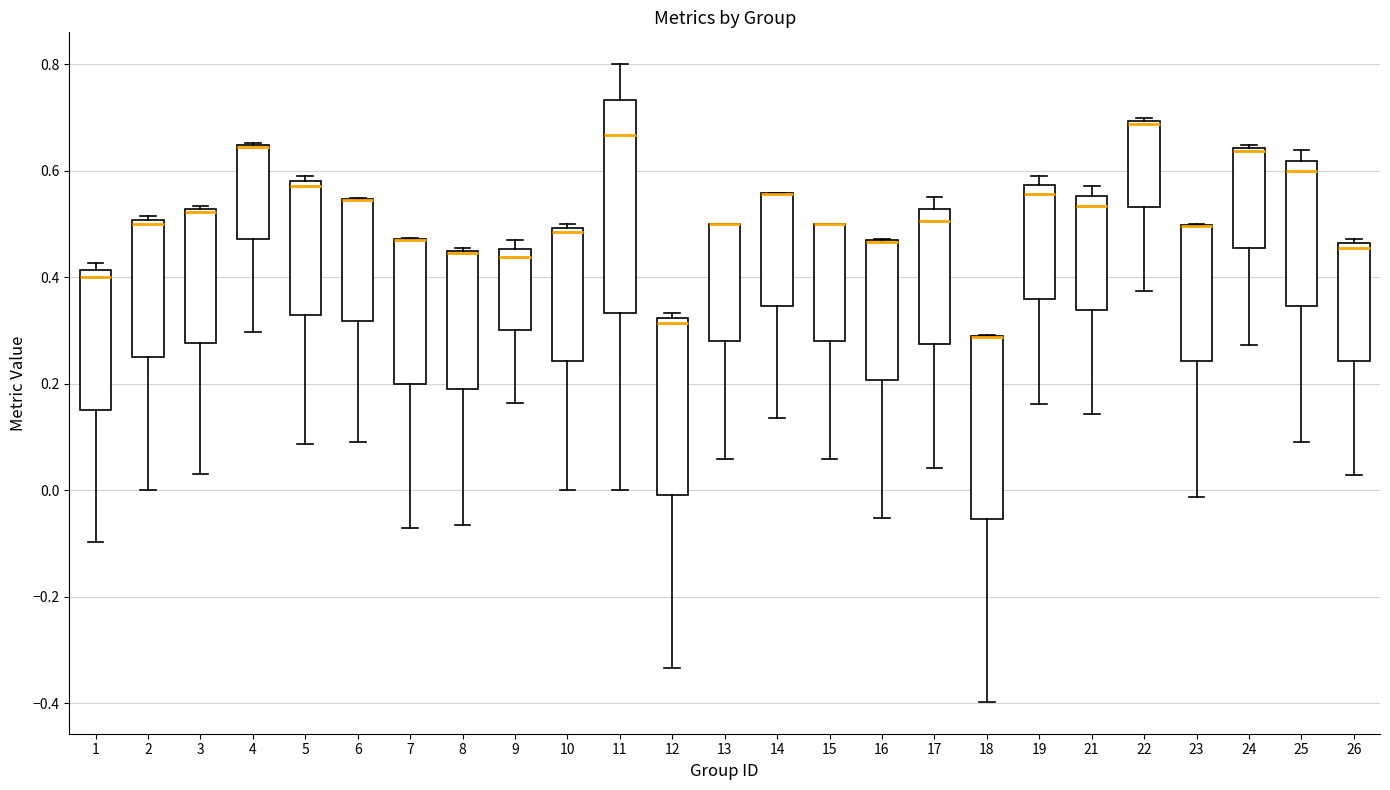

Reading left to right, read every box against the y-axis: the position of its median line, the range the box covers, and the ends of its whiskers. The values are not printed on the chart, so give them approximately, as read against the axis.

1: median 0.40, box 0.16 to 0.42, whiskers -0.10 to 0.42 (just above the box's upper edge)
2: median 0.50 (just below the box's upper edge), box 0.26 to 0.50, whiskers 0.00 to 0.52
3: median 0.52, box 0.28 to 0.52, whiskers 0.04 to 0.54
4: median 0.64 (drawn on the box's upper edge), box 0.48 to 0.64, whiskers 0.30 to 0.66
5: median 0.58 (just below the box's upper edge), box 0.32 to 0.58, whiskers 0.08 to 0.60
6: median 0.54 (drawn on the box's upper edge), box 0.32 to 0.54, whiskers 0.10 to 0.54
7: median 0.48 (drawn on the box's upper edge), box 0.20 to 0.48, whiskers -0.06 to 0.48
8: median 0.44 (drawn on the box's upper edge), box 0.20 to 0.46, whiskers -0.06 to 0.46
9: median 0.44, box 0.30 to 0.46, whiskers 0.16 to 0.48
10: median 0.48, box 0.24 to 0.50, whiskers 0.00 to 0.50 (just above the box's upper edge)
11: median 0.66, box 0.34 to 0.74, whiskers 0.00 to 0.80
12: median 0.32 (just below the box's upper edge), box 0.00 to 0.32, whiskers -0.34 to 0.34
13: median 0.50 (drawn on the box's upper edge), box 0.28 to 0.50, whiskers 0.06 to 0.50
14: median 0.56 (drawn on the box's upper edge), box 0.34 to 0.56, whiskers 0.14 to 0.56
15: median 0.50 (drawn on the box's upper edge), box 0.28 to 0.50, whiskers 0.06 to 0.50
16: median 0.46 (drawn on the box's upper edge), box 0.20 to 0.46, whiskers -0.06 to 0.48
17: median 0.50, box 0.28 to 0.52, whiskers 0.04 to 0.56
18: median 0.28 (drawn on the box's upper edge), box -0.06 to 0.28, whiskers -0.40 to 0.30
19: median 0.56, box 0.36 to 0.58, whiskers 0.16 to 0.60
21: median 0.54, box 0.34 to 0.56, whiskers 0.14 to 0.58
22: median 0.68, box 0.54 to 0.70, whiskers 0.38 to 0.70
23: median 0.50 (drawn on the box's upper edge), box 0.24 to 0.50, whiskers -0.02 to 0.50
24: median 0.64 (just below the box's upper edge), box 0.46 to 0.64, whiskers 0.28 to 0.64 (just above the box's upper edge)
25: median 0.60, box 0.34 to 0.62, whiskers 0.10 to 0.64
26: median 0.46 (just below the box's upper edge), box 0.24 to 0.46, whiskers 0.02 to 0.48